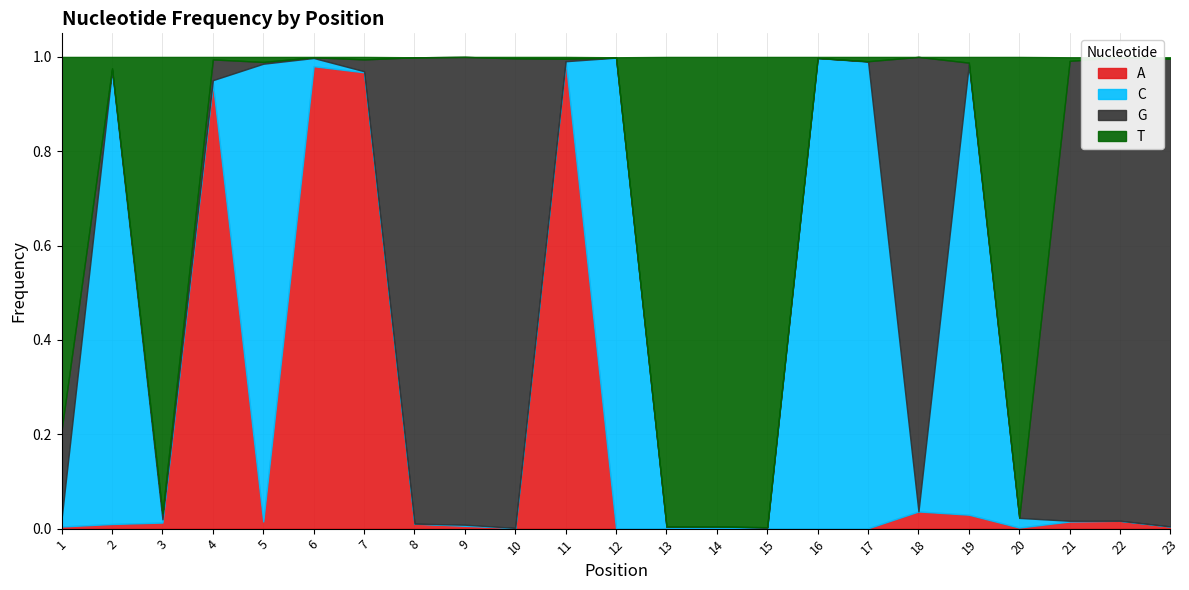

Reading left to right, what are all the values shown in this chart?

A: 0.0	0.0	0.0	0.9	0.0	1.0	1.0	0.0	0.0	0.0	1.0	0.0	0.0	0.0	0.0	0.0	0.0	0.0	0.0	0.0	0.0	0.0	0.0
C: 0.0	1.0	0.0	0.0	1.0	0.0	0.0	0.0	0.0	0.0	0.0	1.0	0.0	0.0	0.0	1.0	1.0	0.0	1.0	0.0	0.0	0.0	0.0
G: 0.2	0.0	0.0	0.0	0.0	0.0	0.0	1.0	1.0	1.0	0.0	0.0	0.0	0.0	0.0	0.0	0.0	1.0	0.0	0.0	1.0	1.0	1.0
T: 0.8	0.0	1.0	0.0	0.0	0.0	0.0	0.0	0.0	0.0	0.0	0.0	1.0	1.0	1.0	0.0	0.0	0.0	0.0	1.0	0.0	0.0	0.0